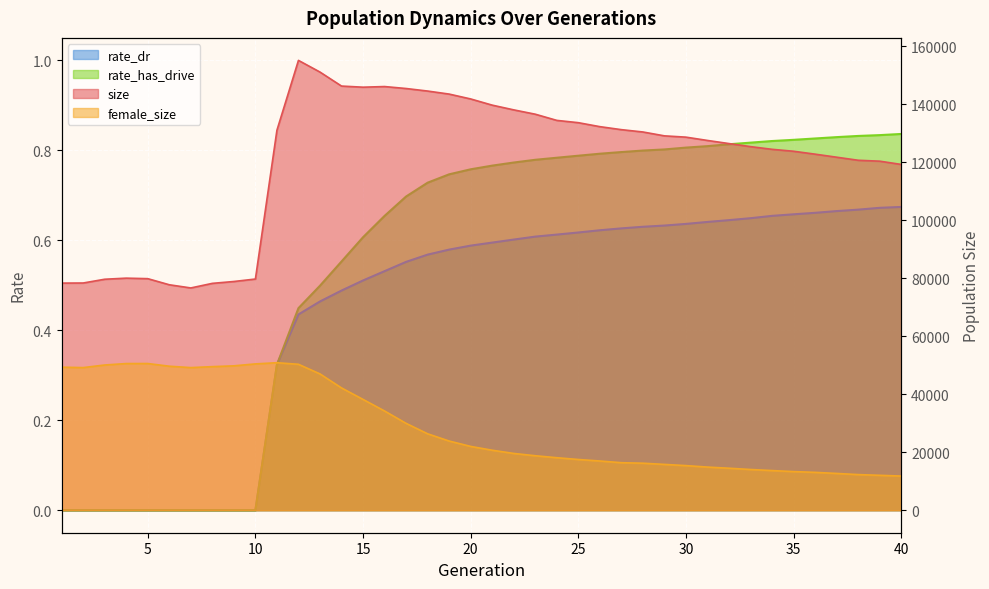

True or false: size has more than 1 interior local peaks.

True